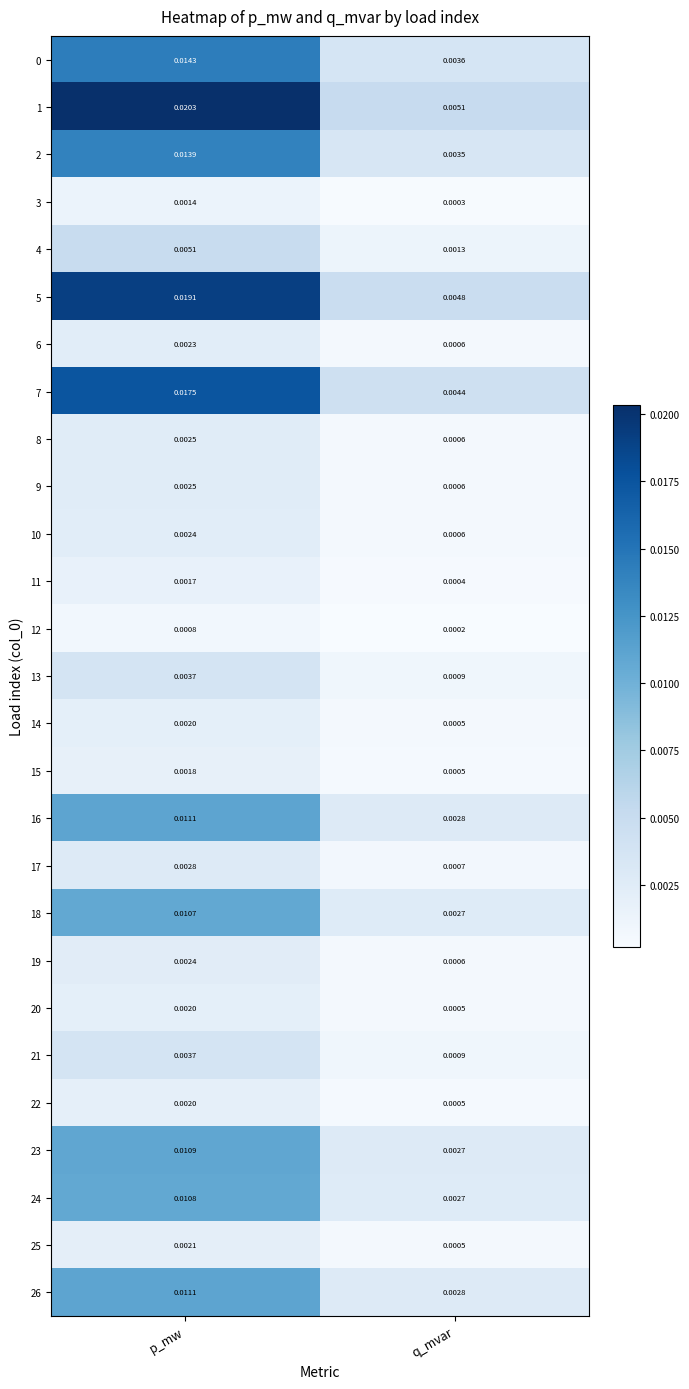

At which label is 4 closest to 0?

q_mvar